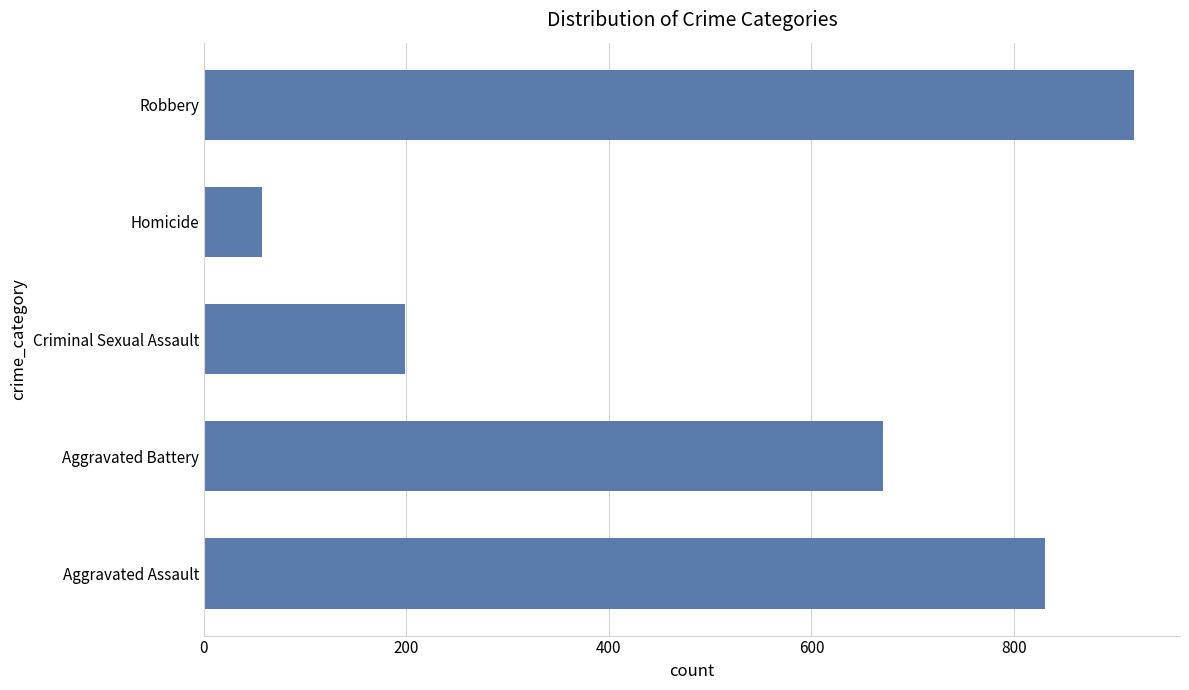

The chart shows a value of 671 at Aggravated Battery. True or false?

True